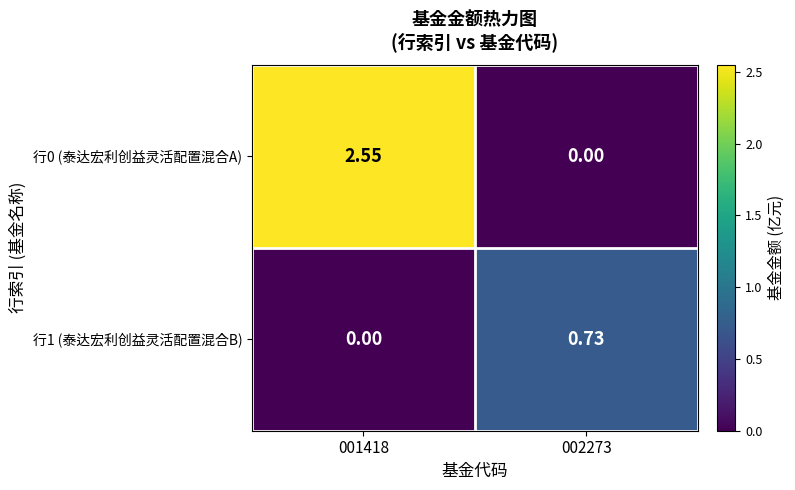

Which series has the largest total across all categories?

行0 (泰达宏利创益灵活配置混合A)